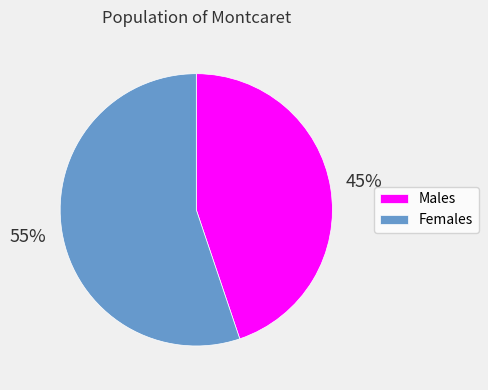

What percentage is the Males slice, to the nearest percent?

45%